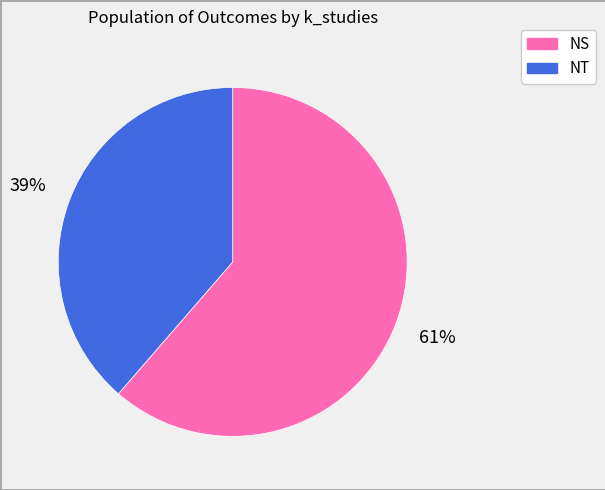

What percentage is the NS slice, to the nearest percent?

61%